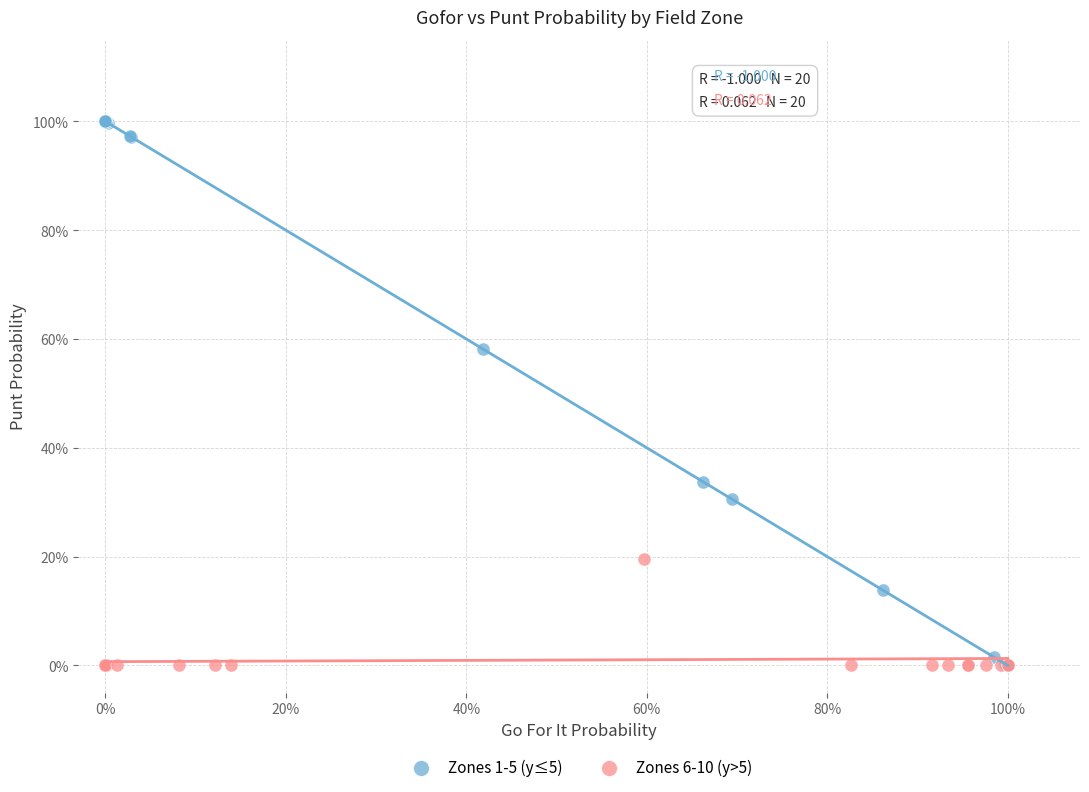

Which series reaches the maximum Y coordinate?

Zones 1-5 (y≤5)